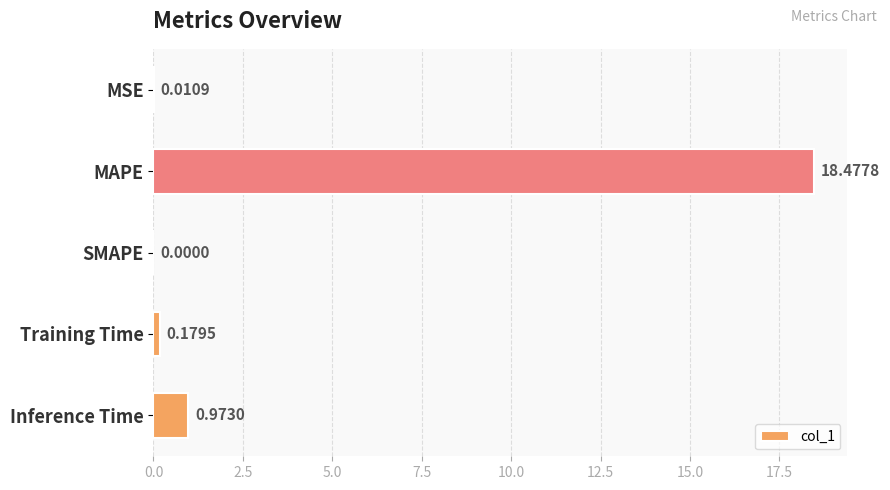

Are the bars horizontal?

Yes